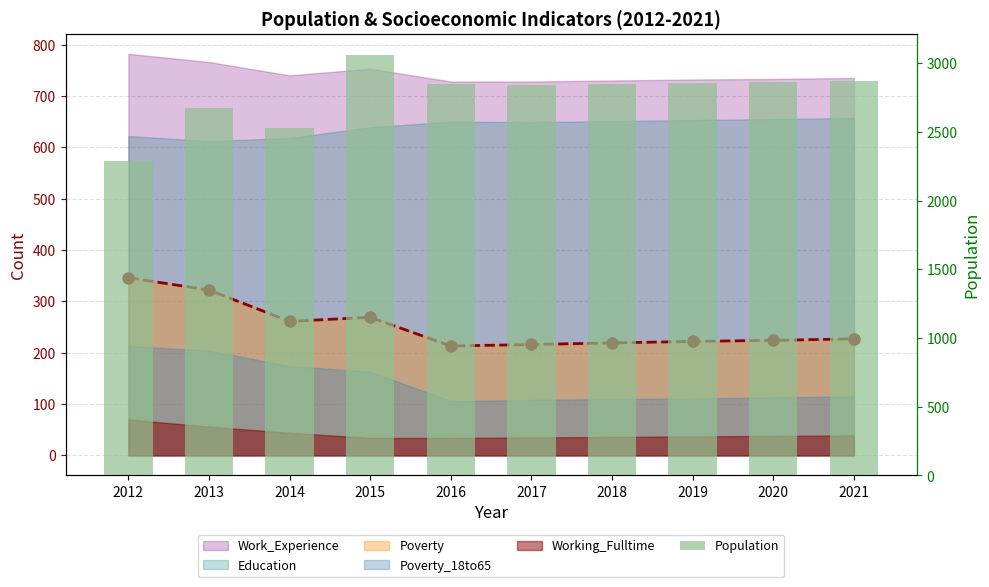

Read the value at 2021, to the nearest 10.

2870